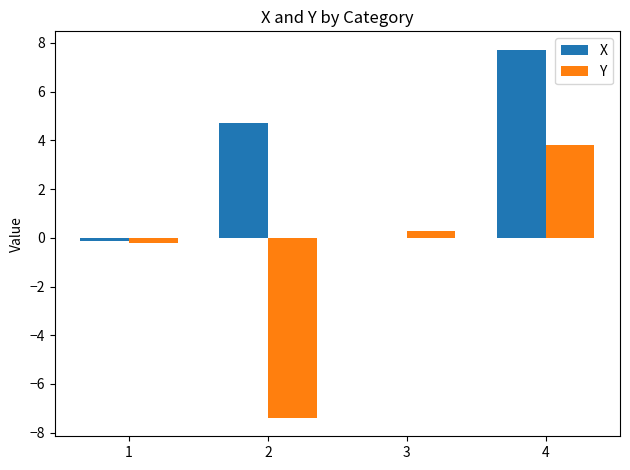

Is it true that X equals 7.7 at 4?

True